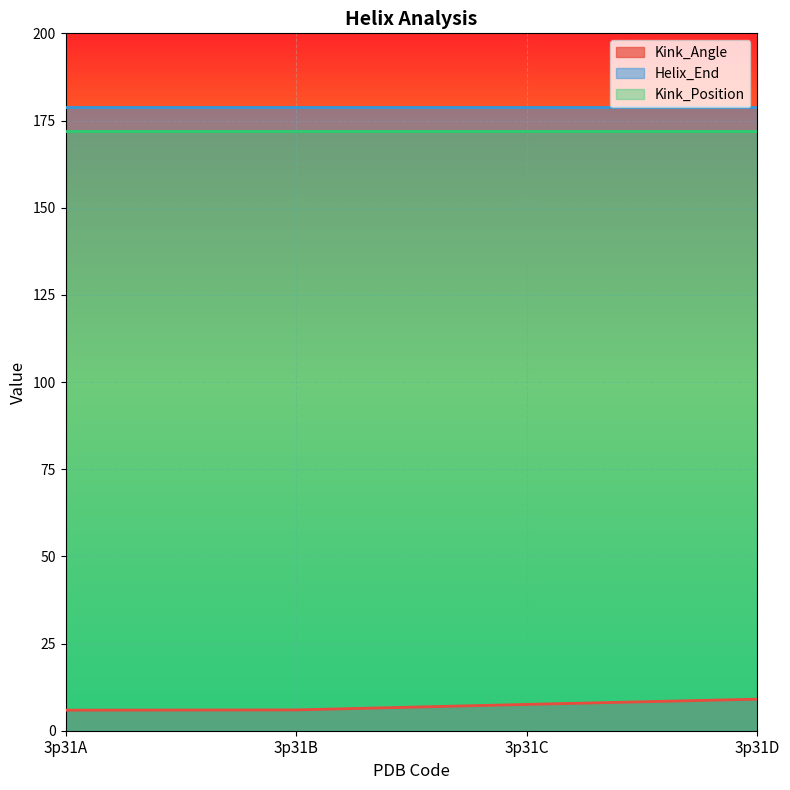

Where is Kink_Position nearest to the value 172?

3p31A